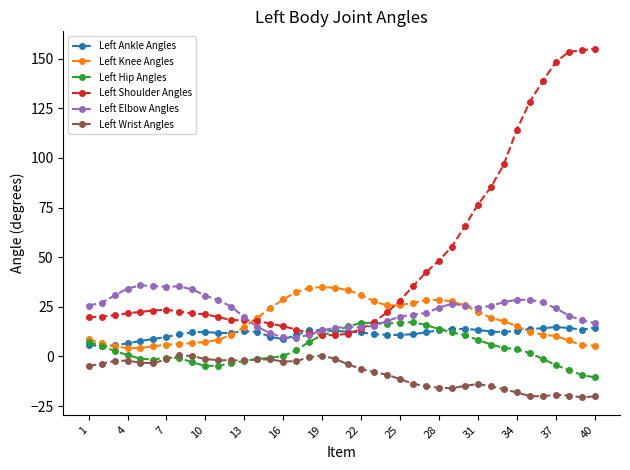

True or false: Left Hip Angles and Left Elbow Angles cross at least once.

True